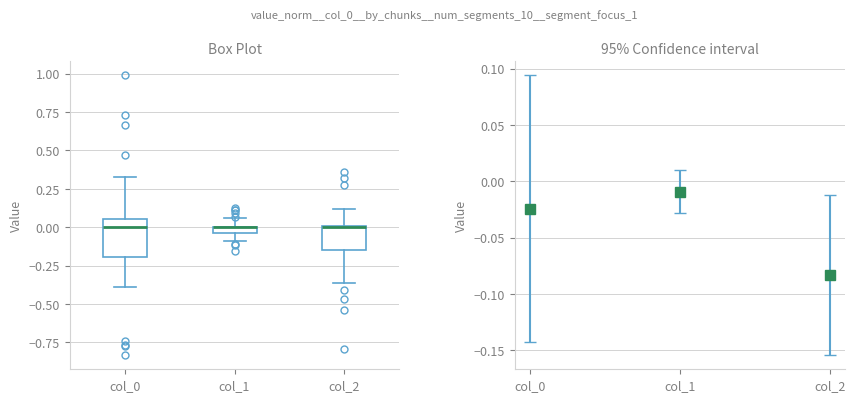

Which box is the tallest, from its lower edge to its upper edge?

col_0